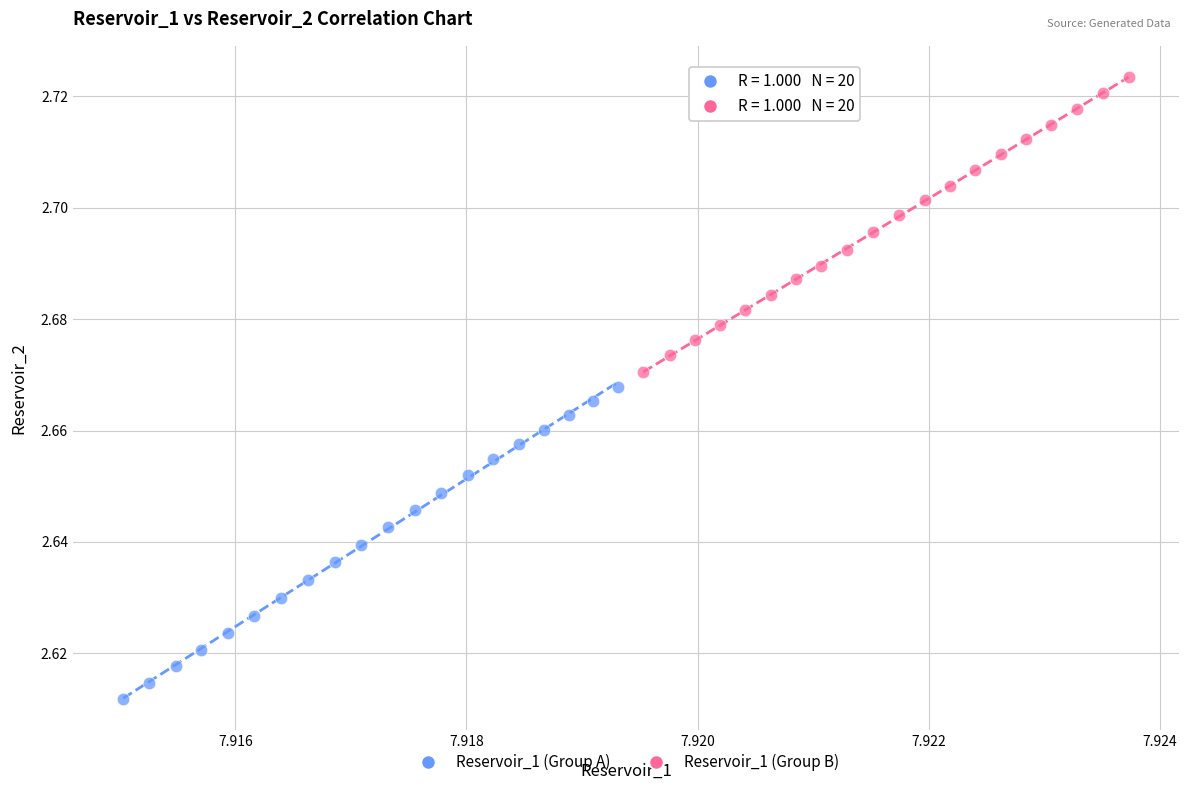

Which series contains the lowest Y value?

Reservoir_1 (Group A)